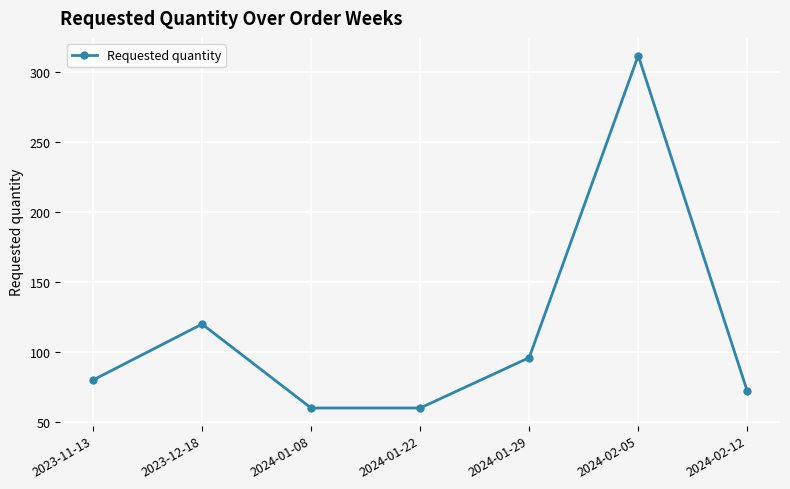

Does the chart display data point markers on the line(s)?

Yes